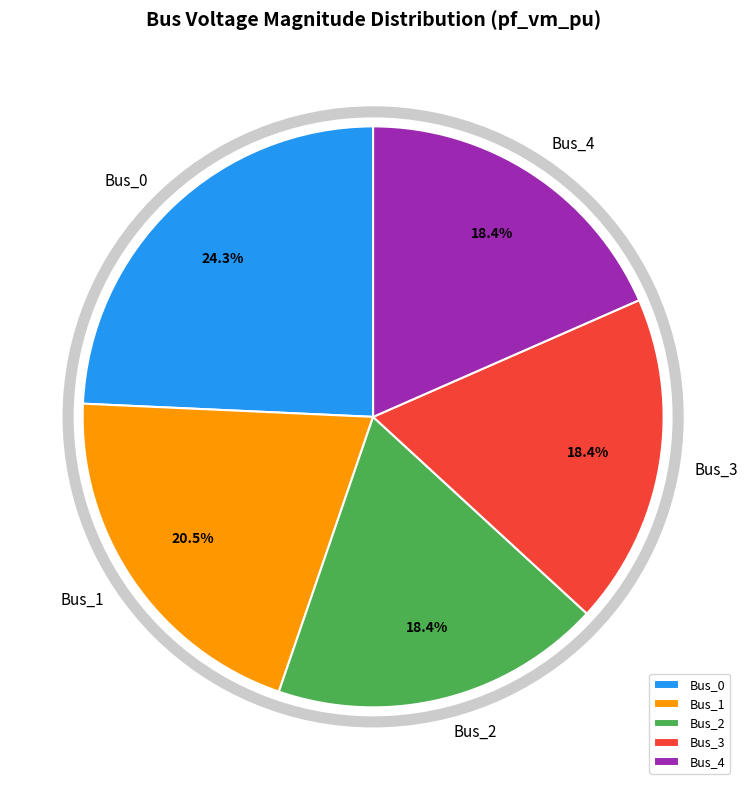

What percentage is NOT represented by Bus_2?

81.6%